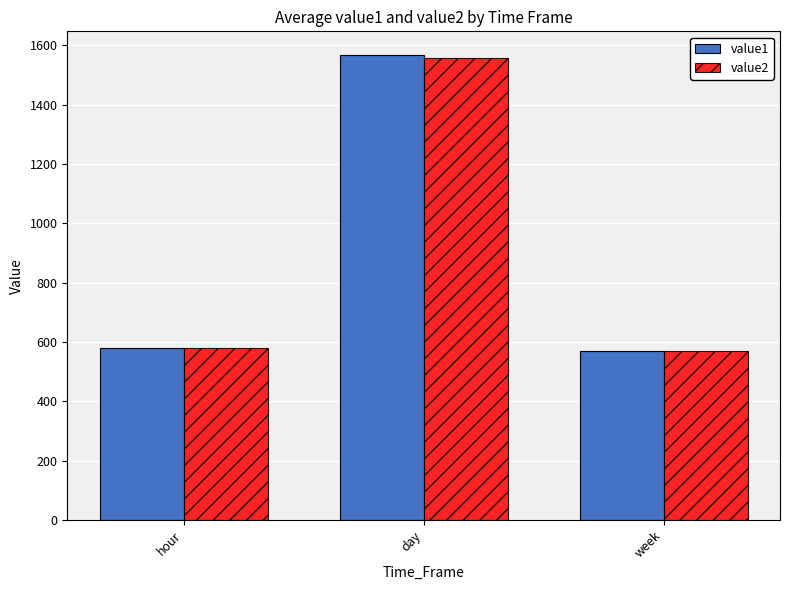

How many groups of bars are there?

3